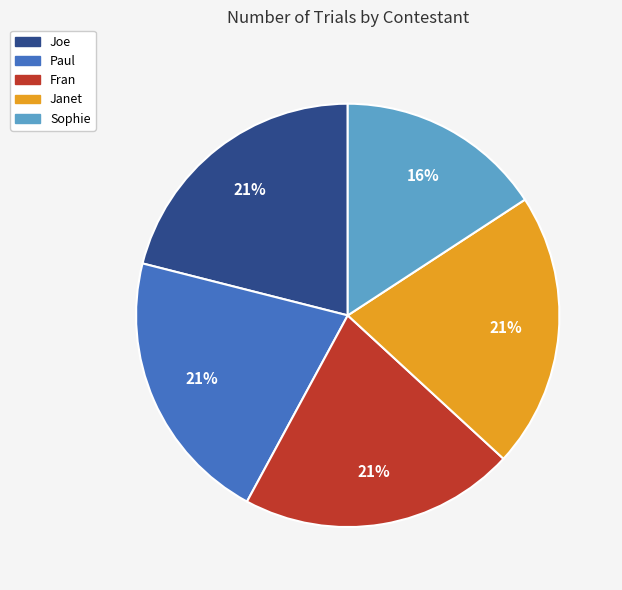

Is the sum of Fran and Joe greater than half?

No